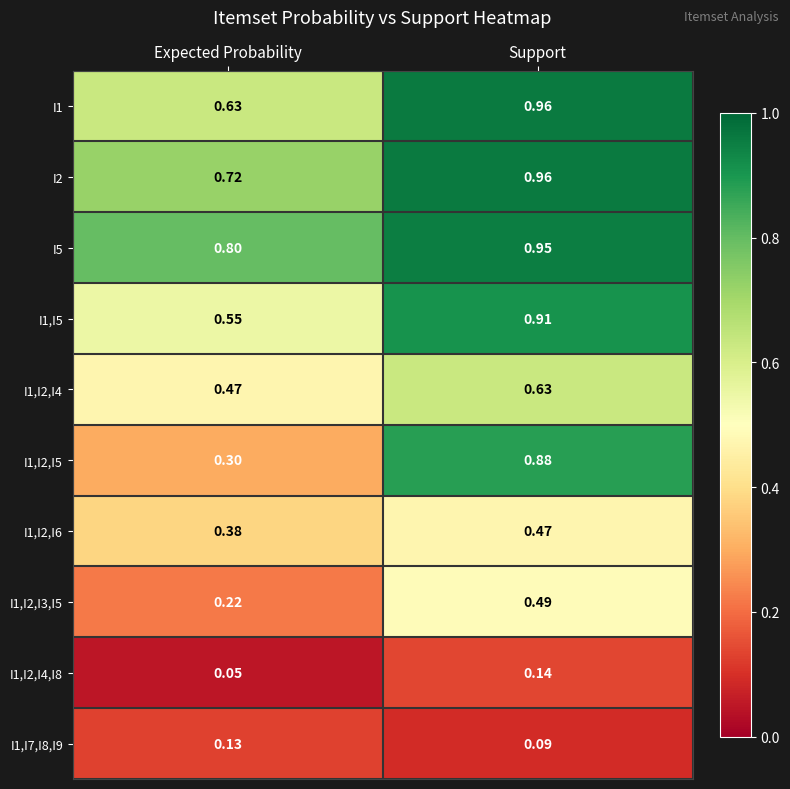

Where is I1,I2,I5 nearest to the value 0?

Expected Probability